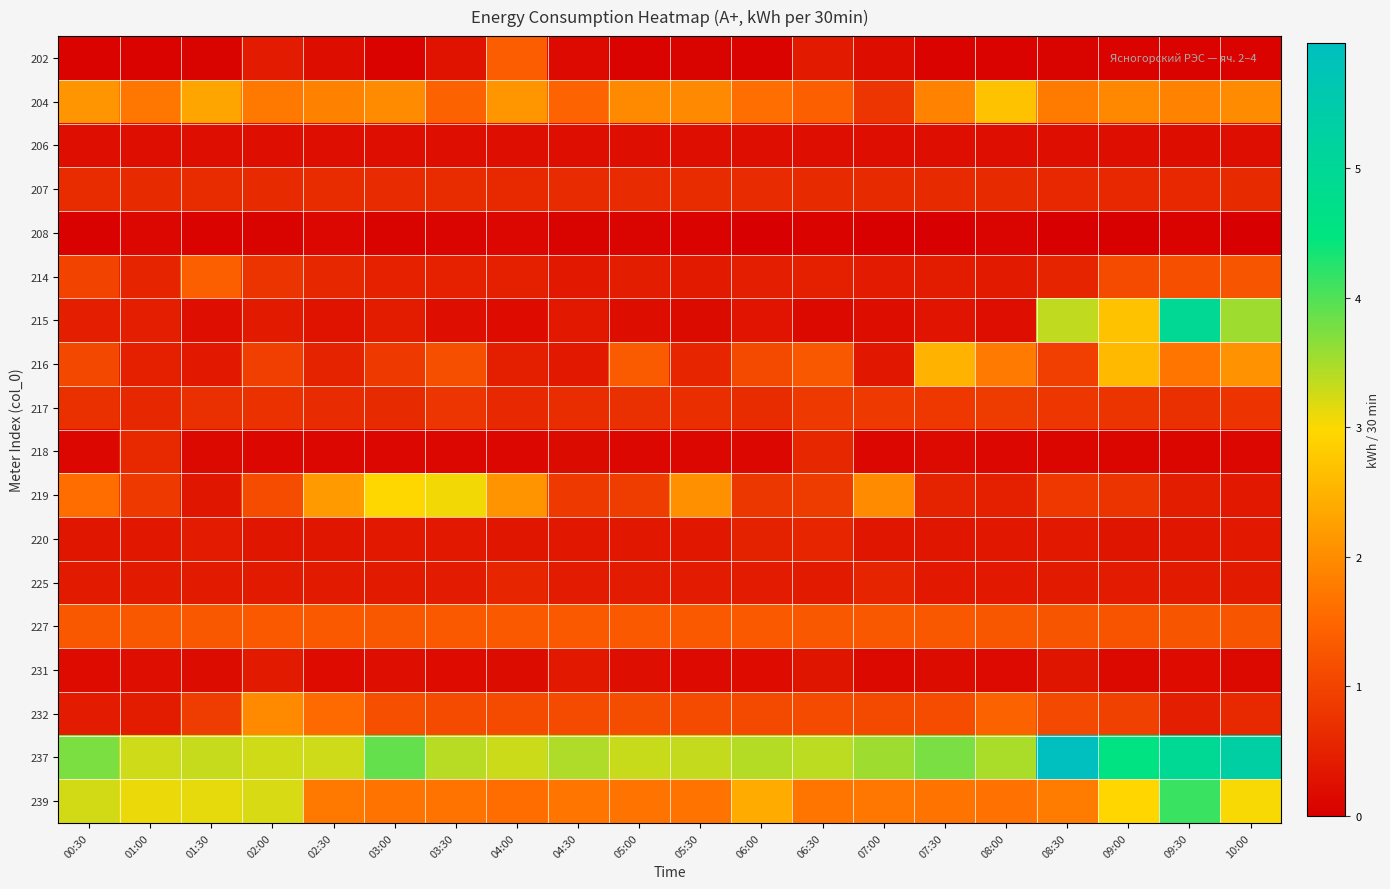

At which category is the sum across all series the highest?

09:30